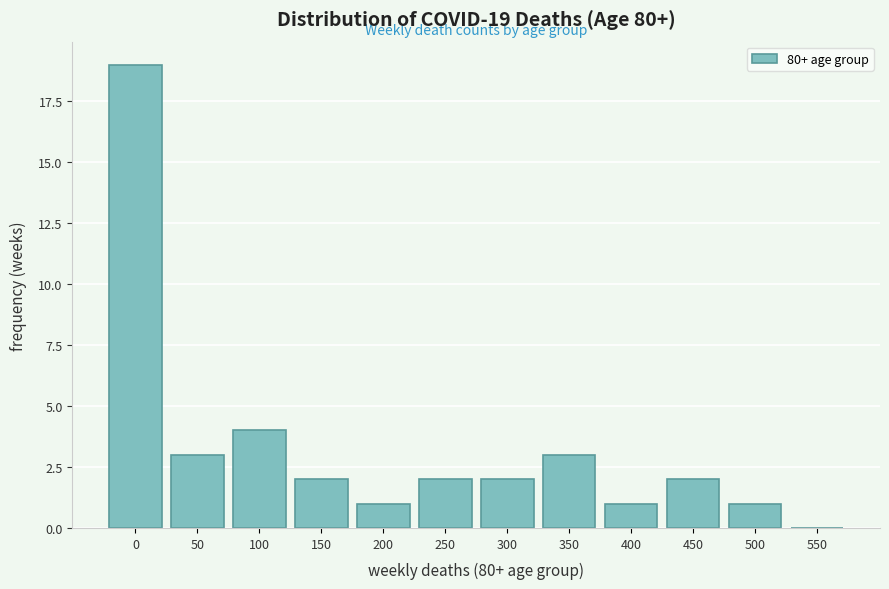

Reading left to right, what are all the values shown in this chart?

0=19	50=3	100=4	150=2	200=1	250=2	300=2	350=3	400=1	450=2	500=1	550=0